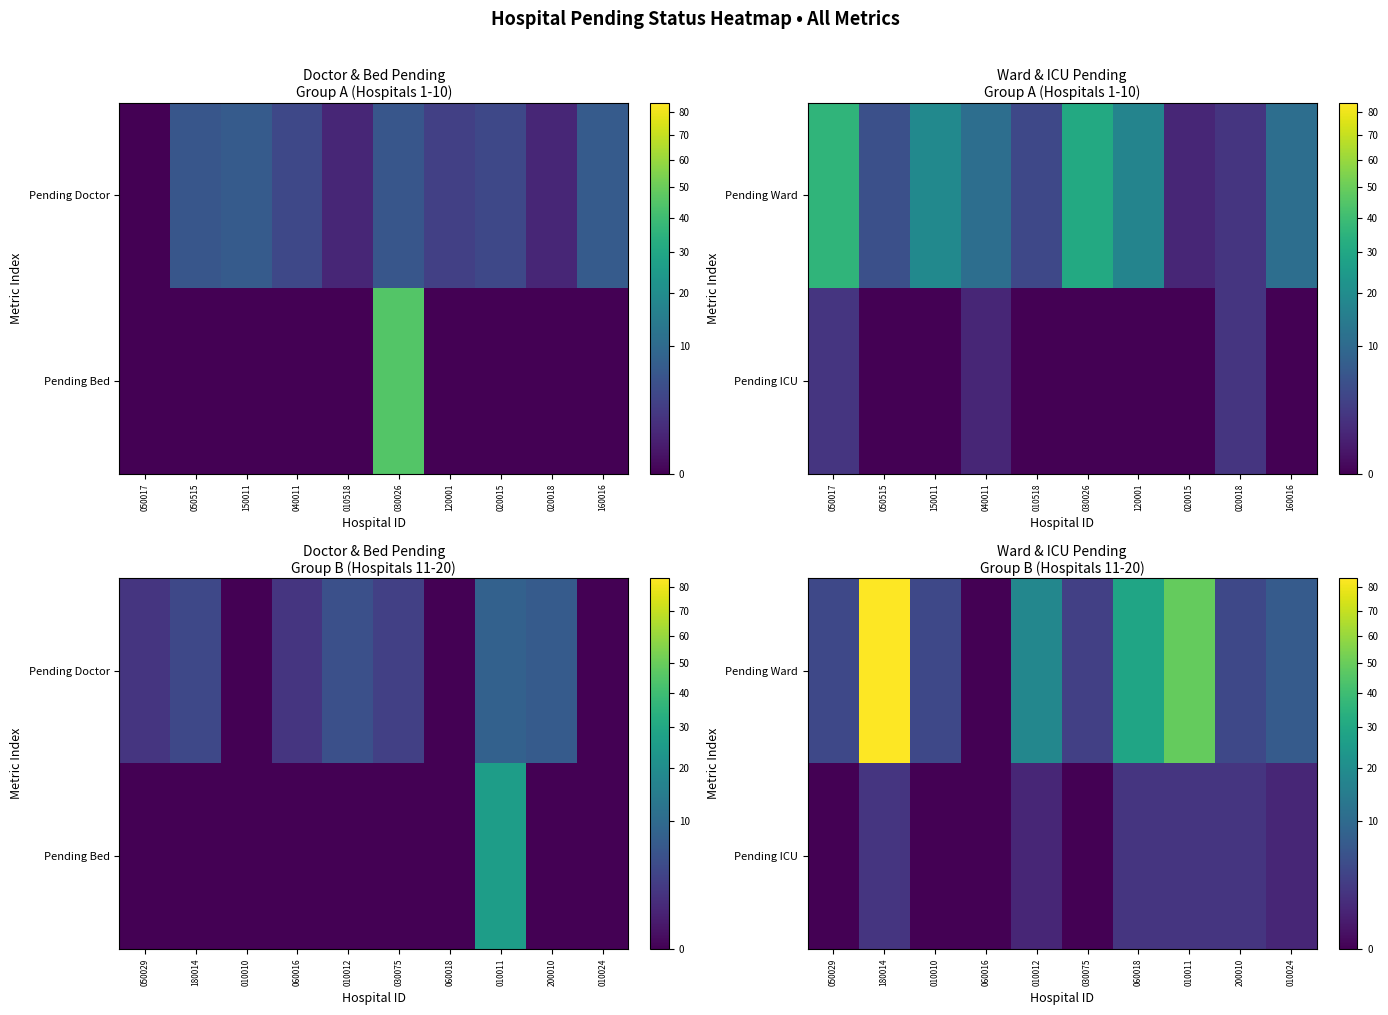

At how many categories does at least one series exceed 24?

3